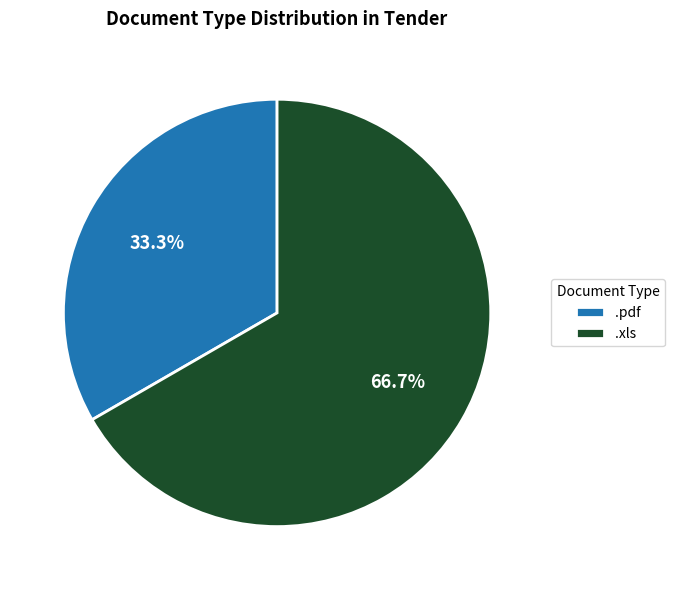

To the nearest percent, what percentage of the pie is .xls?

67%